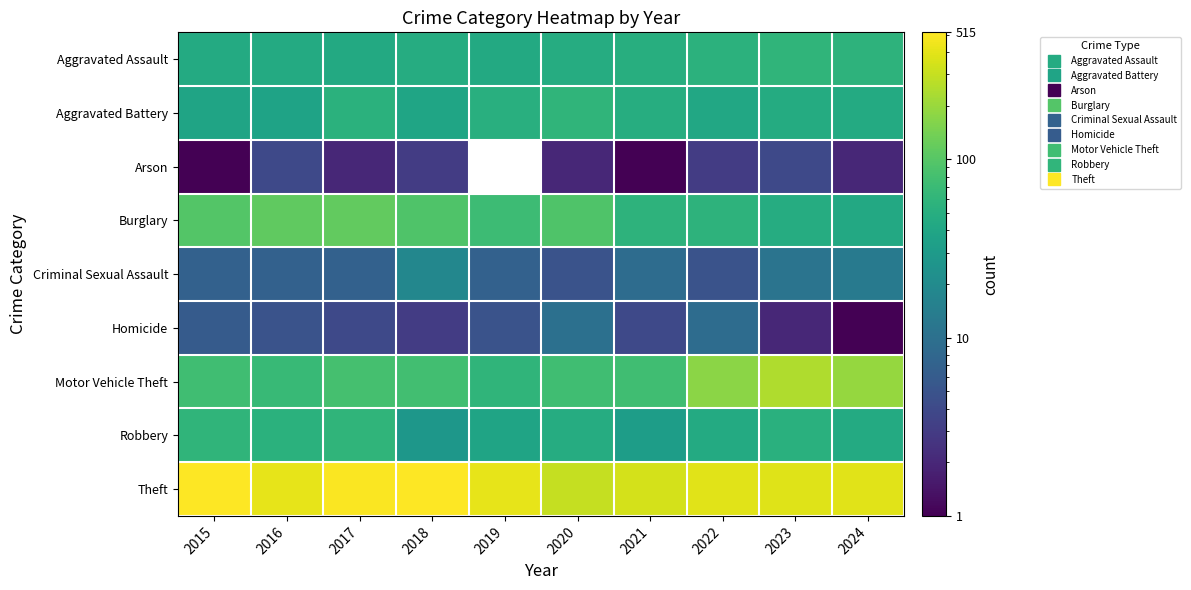

Reading left to right, list all the values displayed in this chart.

Aggravated Assault: 2015=46	2016=46	2017=44	2018=48	2019=44	2020=48	2021=50	2022=55	2023=59	2024=56
Aggravated Battery: 2015=38	2016=37	2017=54	2018=39	2019=51	2020=59	2021=49	2022=42	2023=47	2024=46
Arson: 2015=1	2016=4	2017=2	2018=3	2019=0	2020=2	2021=1	2022=3	2023=4	2024=2
Burglary: 2015=98	2016=112	2017=114	2018=92	2019=72	2020=92	2021=57	2022=56	2023=48	2024=43
Criminal Sexual Assault: 2015=7	2016=7	2017=7	2018=18	2019=7	2020=5	2021=9	2022=5	2023=11	2024=13
Homicide: 2015=6	2016=5	2017=4	2018=3	2019=5	2020=10	2021=4	2022=9	2023=2	2024=1
Motor Vehicle Theft: 2015=75	2016=67	2017=82	2018=78	2019=60	2020=75	2021=75	2022=175	2023=243	2024=190
Robbery: 2015=59	2016=54	2017=60	2018=27	2019=38	2020=48	2021=32	2022=46	2023=53	2024=46
Theft: 2015=515	2016=409	2017=497	2018=515	2019=409	2020=296	2021=341	2022=388	2023=377	2024=385